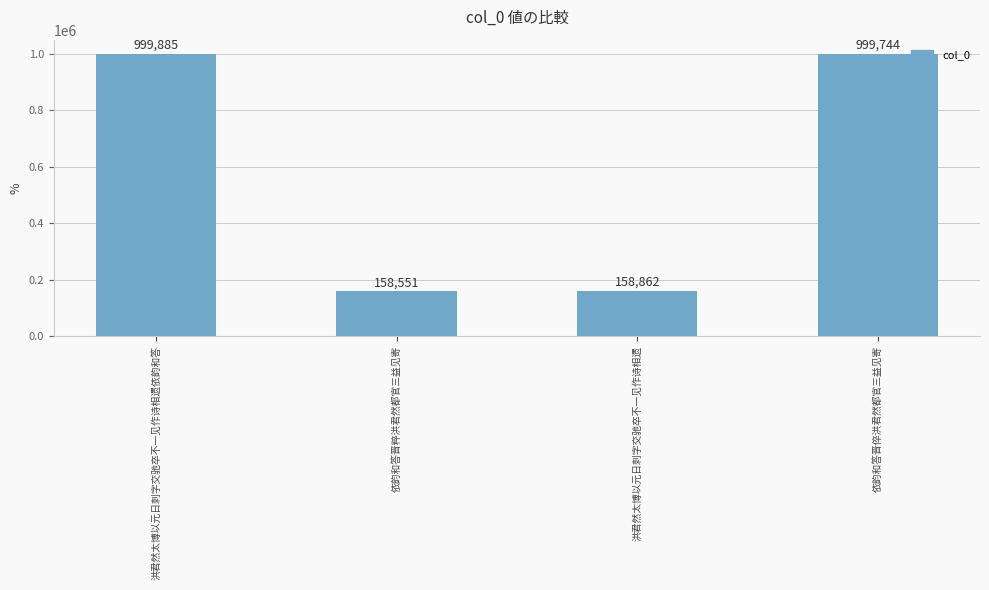

What is the change in value from 洪君然太博以元日刺字交驰卒不一见作诗相遗依韵和答 to 依韵和答晋粹洪君然都官三益见寄?

-841334